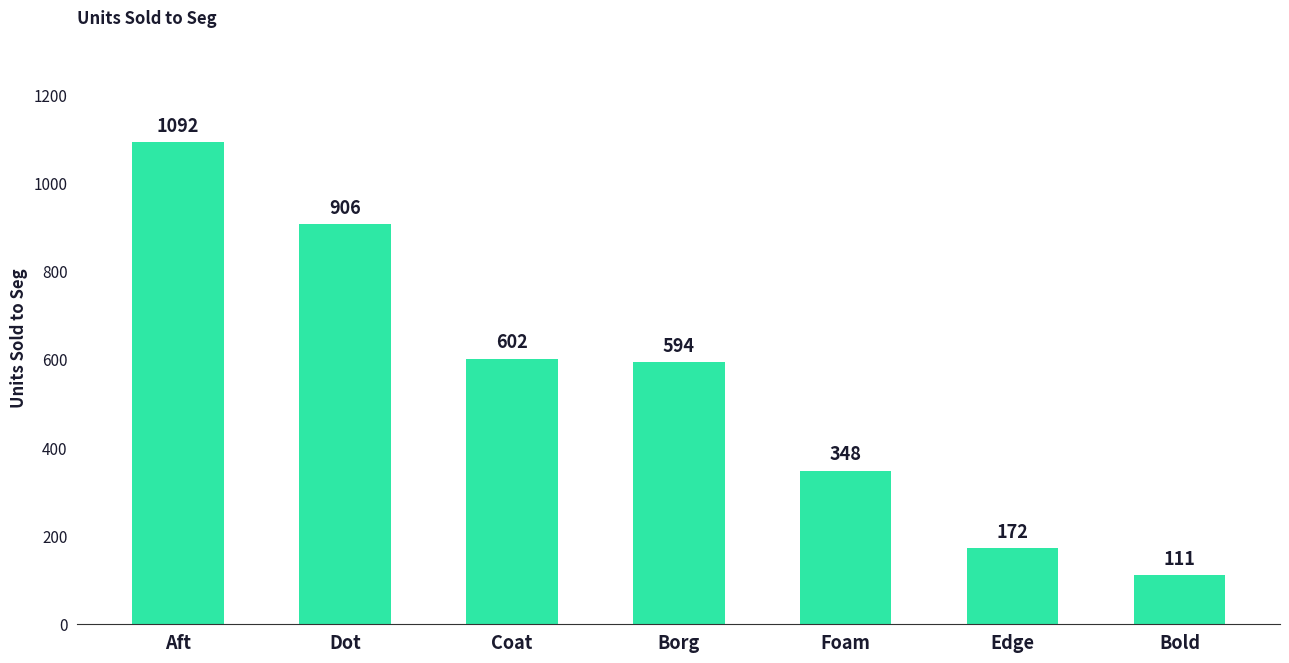

What is the ratio of the value at Aft to the value at Foam?

3.1